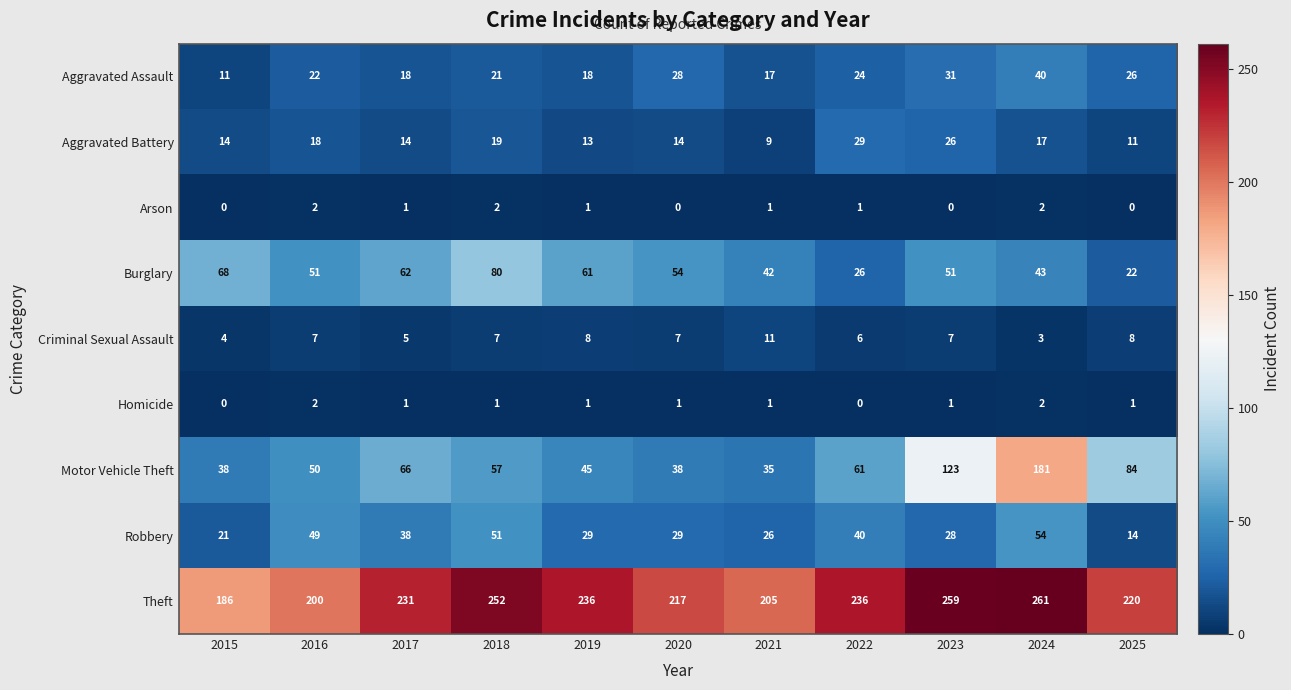

True or false: Aggravated Battery has a value of 26 at 2023.

True